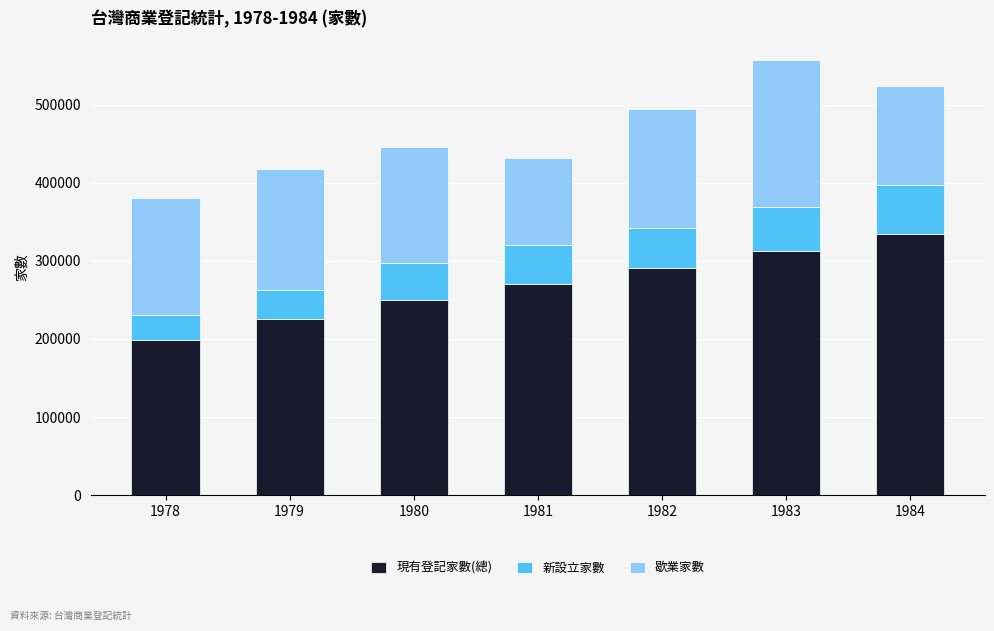

What are all the series names shown in the legend?

現有登記家數(總), 新設立家數, 歇業家數